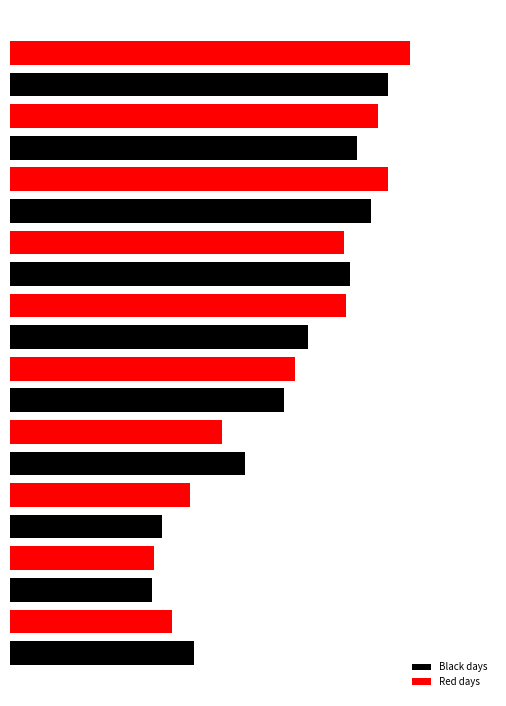

The chart shows a value of 88.9 at Nov. 25. True or false?

True